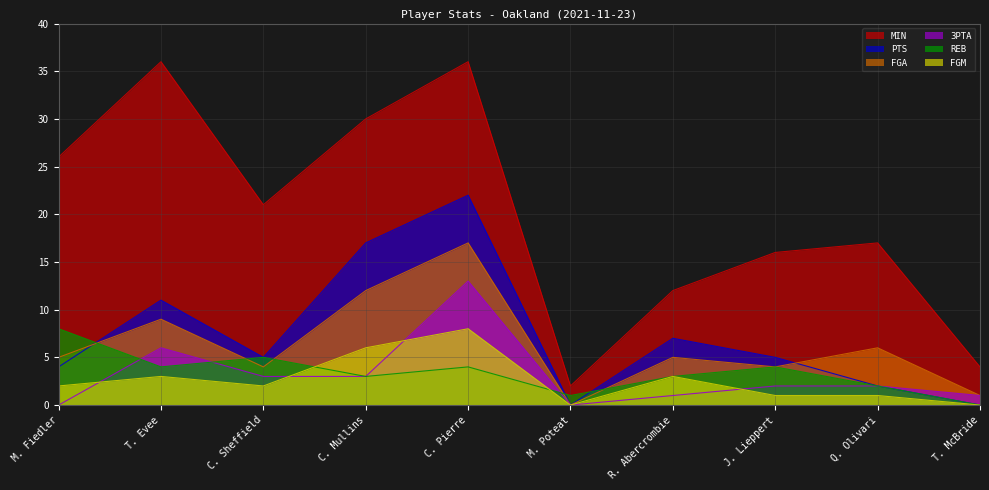

What is the total value across all series at J. Lieppert?

32